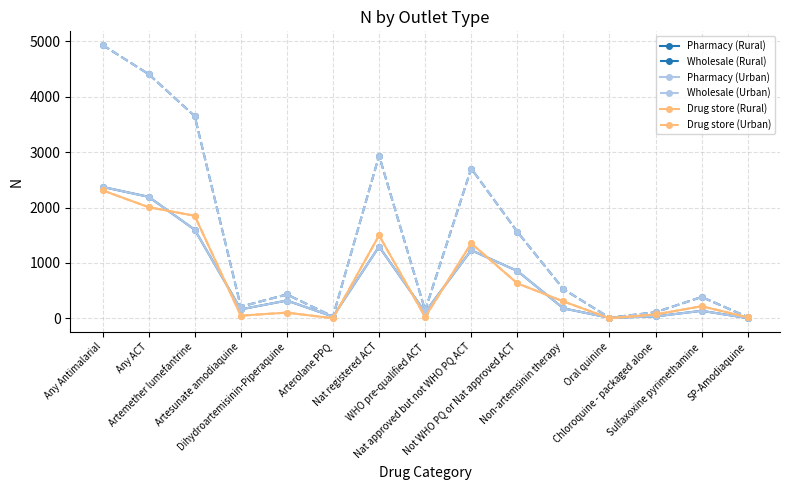

What is the average value of the Wholesale (Rural) series?

1471